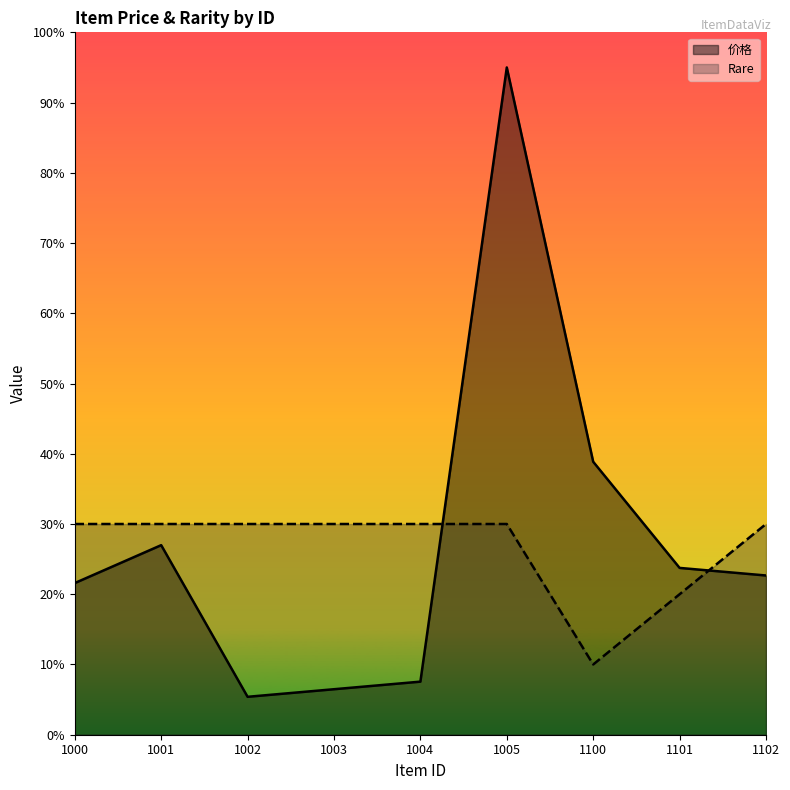

Between 1100 and 1102, which series saw the biggest shift?

Rare